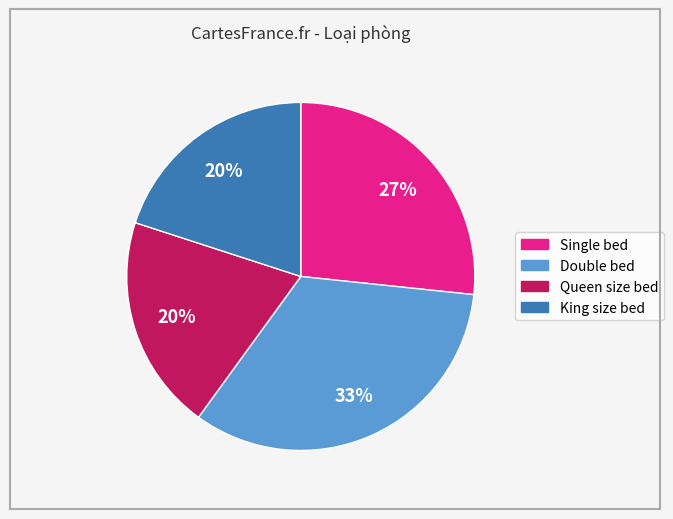

How many segments does this pie chart have?

4